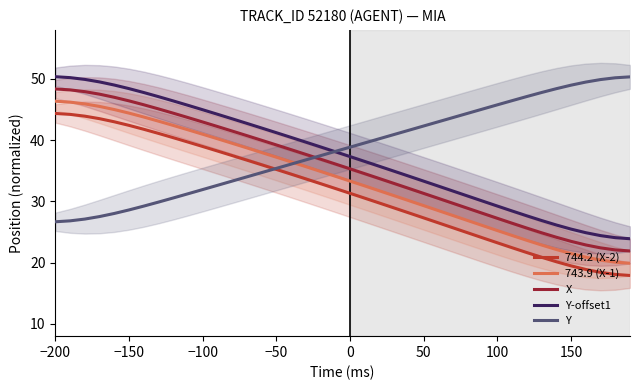

True or false: X and 744.2 (X-2) intersect in this chart.

False